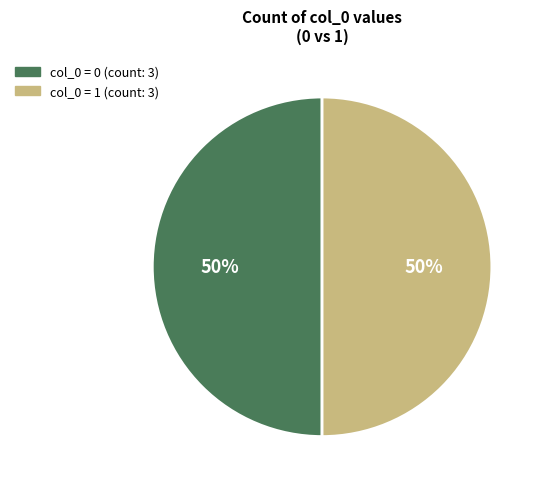

To the nearest percent, what is the average slice percentage?

50%